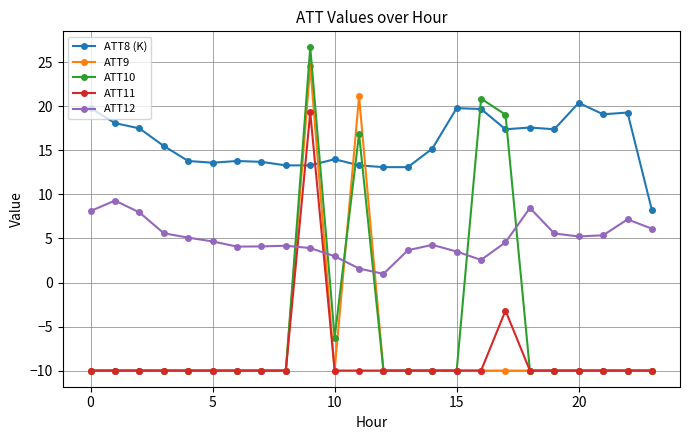

Which series has the largest total across all categories?

ATT8 (K)